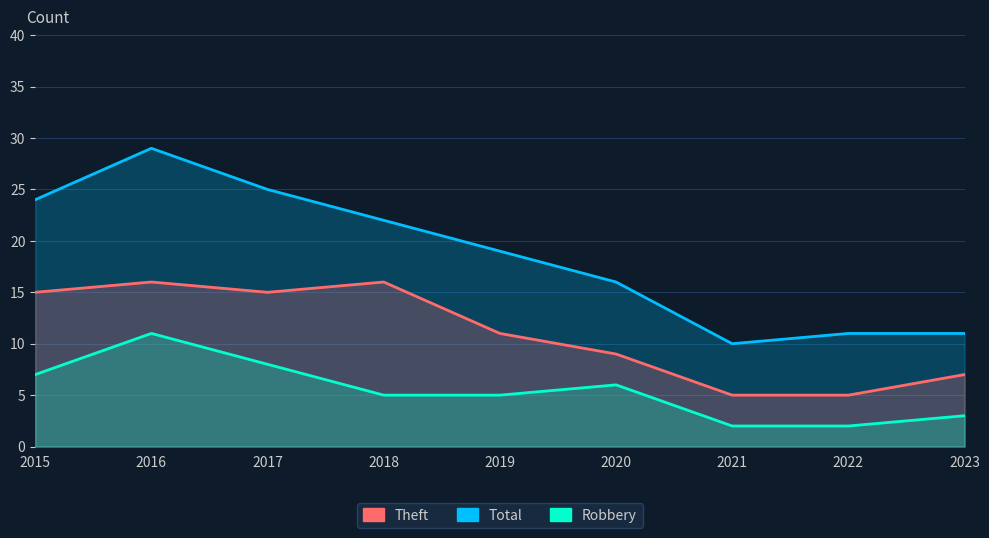

How many interior local peaks does the Robbery series have?

2